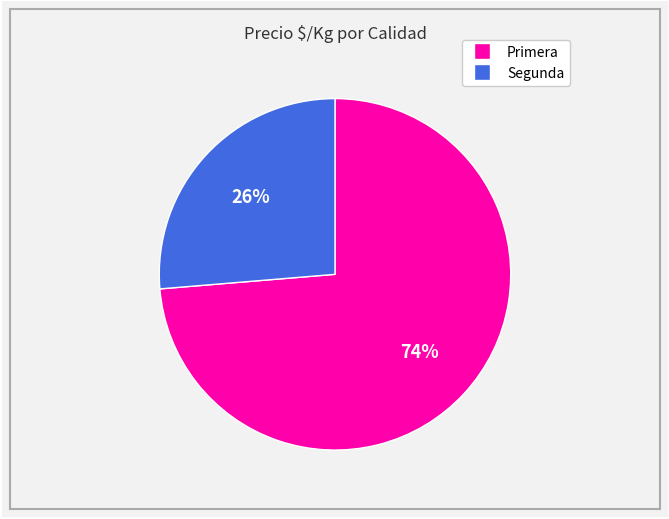

To the nearest percent, what is the average slice percentage?

50%